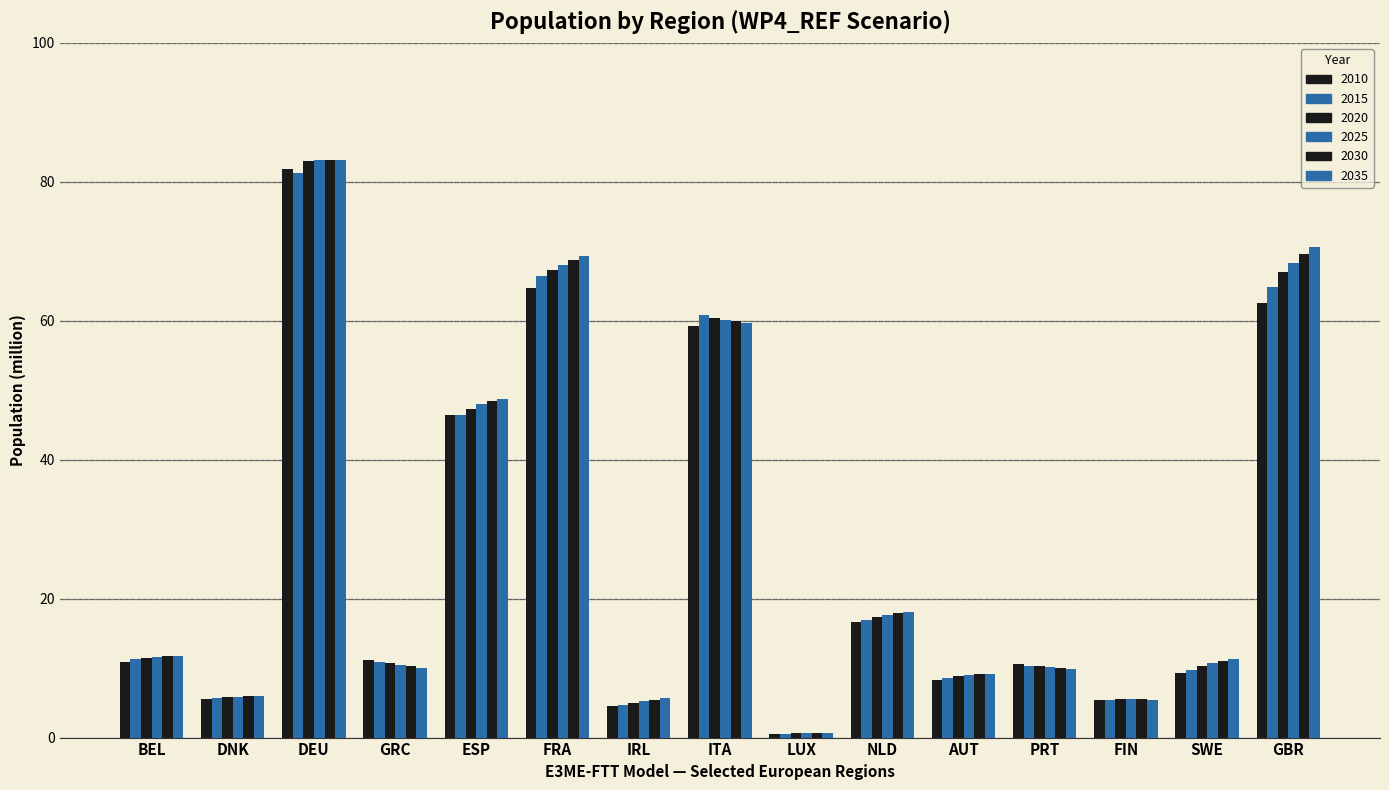

Are the bars grouped side by side (vs. stacked)?

Yes